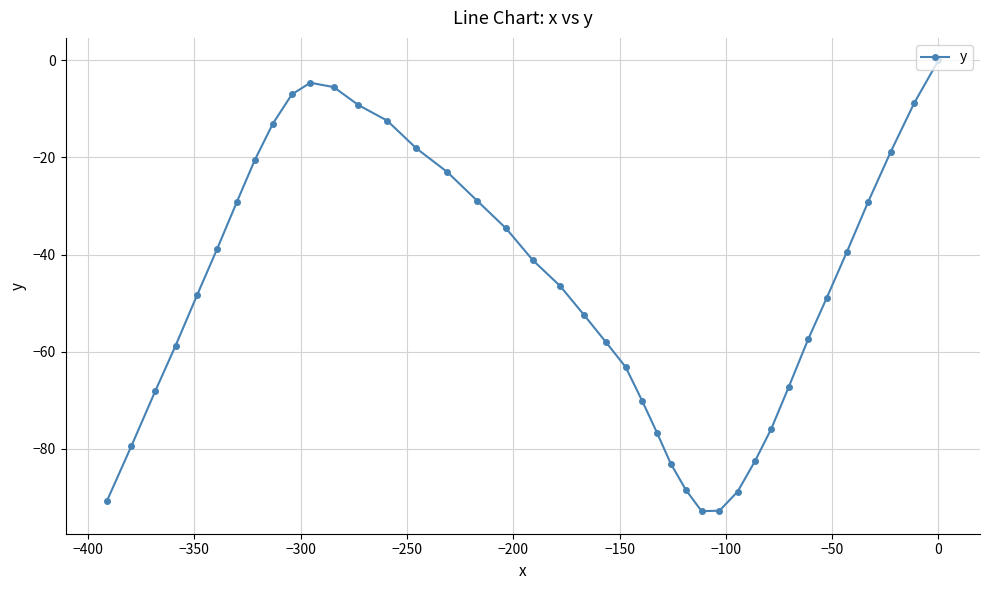

What is the difference between the second highest and second lowest values?

88.2